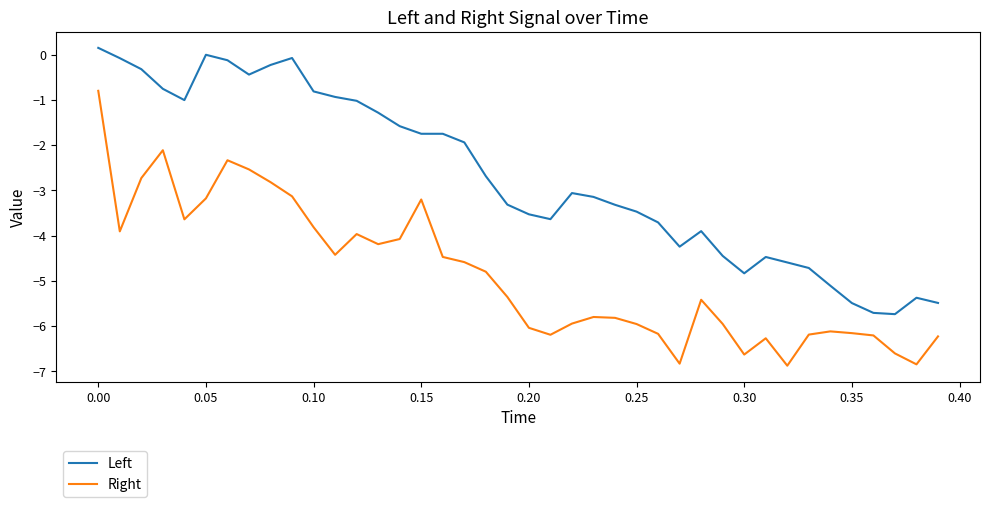

Count the number of categories in the chart.

40